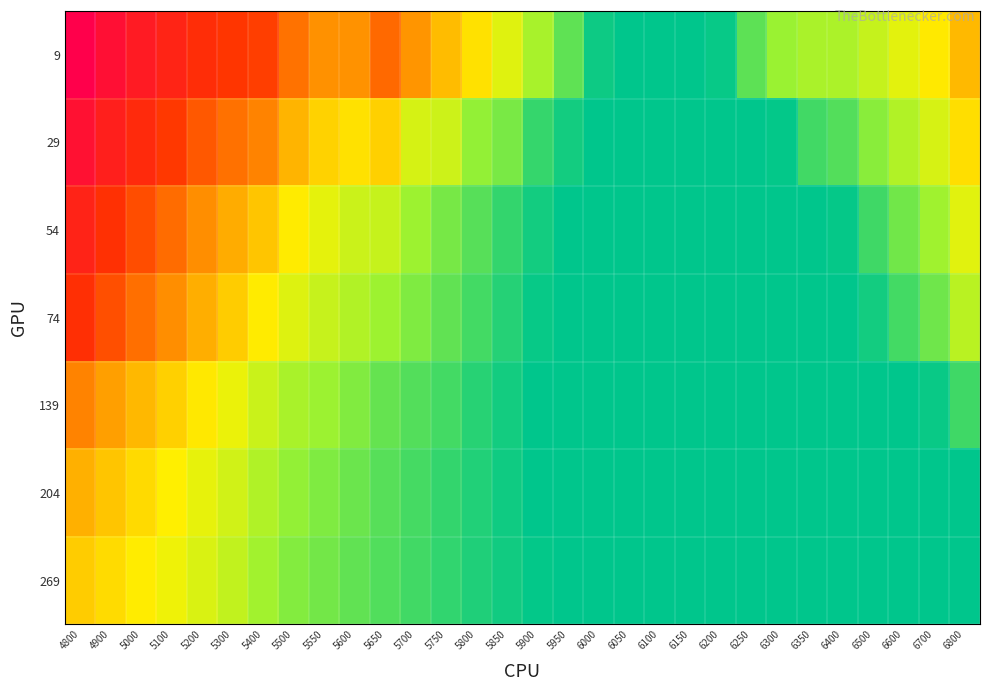

Which has a higher value, 6600 or 5200?

5200